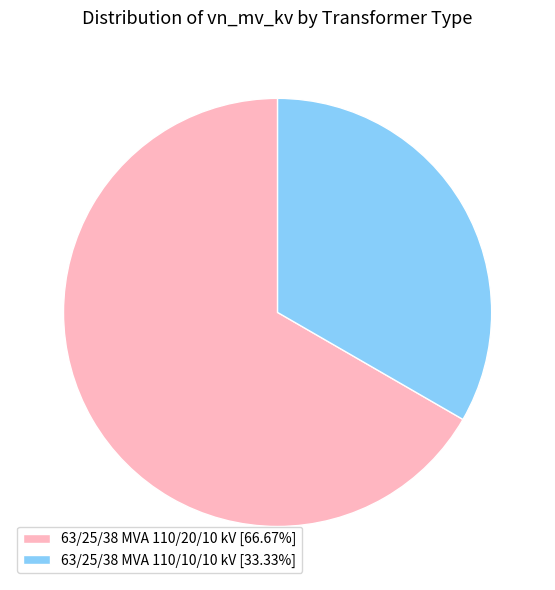

Is there any slice that represents more than half of the pie?

Yes